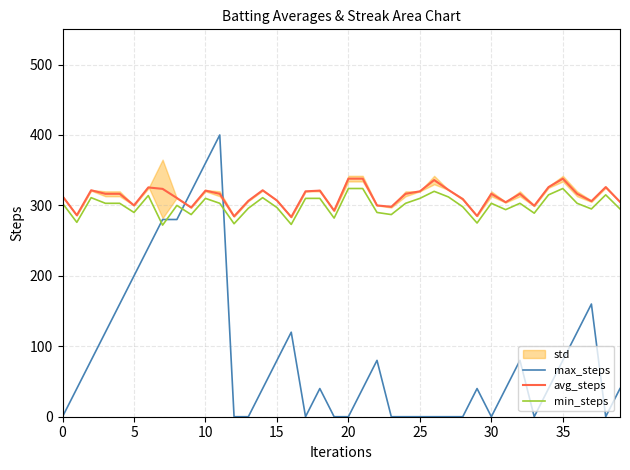

Is this an area chart (filled region under the line)?

No